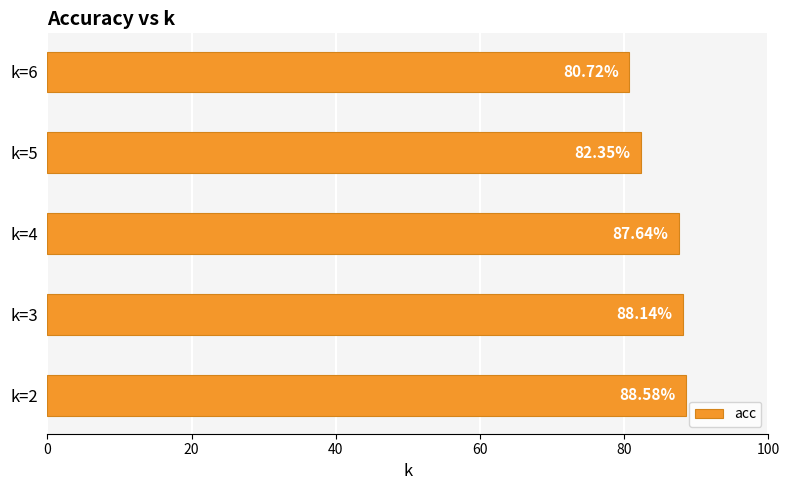

Rank the categories by value from highest to lowest.

k=2, k=3, k=4, k=5, k=6